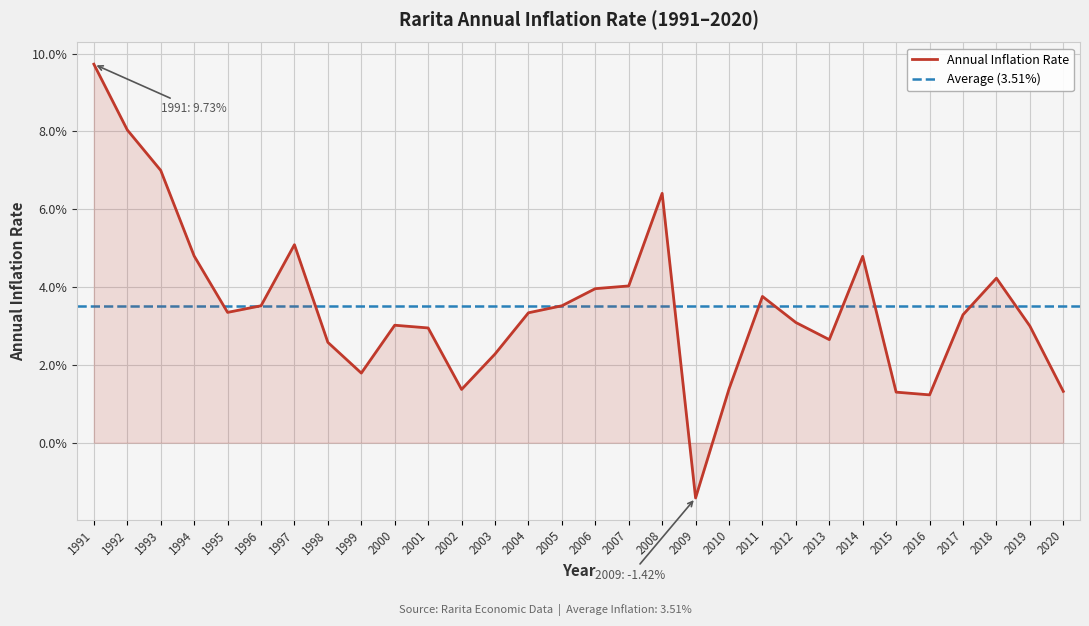

Reading left to right, what are all the values shown in this chart?

1991=0.1	1992=0.1	1993=0.1	1994=0.0	1995=0.0	1996=0.0	1997=0.1	1998=0.0	1999=0.0	2000=0.0	2001=0.0	2002=0.0	2003=0.0	2004=0.0	2005=0.0	2006=0.0	2007=0.0	2008=0.1	2009=-0.0	2010=0.0	2011=0.0	2012=0.0	2013=0.0	2014=0.0	2015=0.0	2016=0.0	2017=0.0	2018=0.0	2019=0.0	2020=0.0